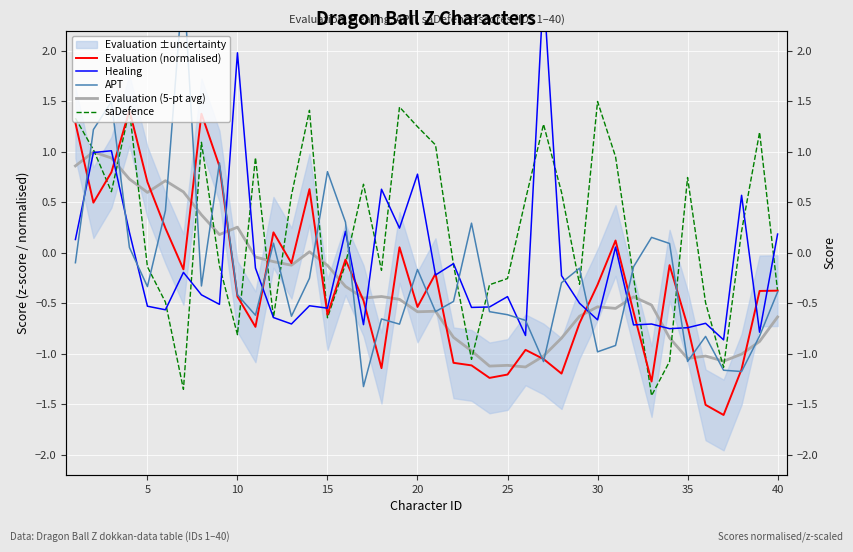

List the series in order of their peak value, lowest first.

Evaluation (5-pt avg), Evaluation (normalised), saDefence, Healing, APT